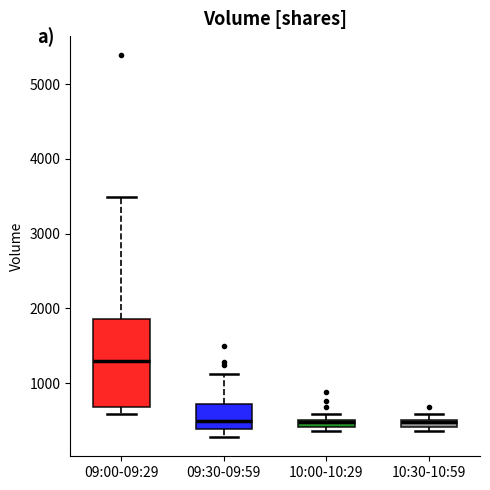

Comparing the boxes themselves (not the whiskers), which one is the tallest?

09:00-09:29